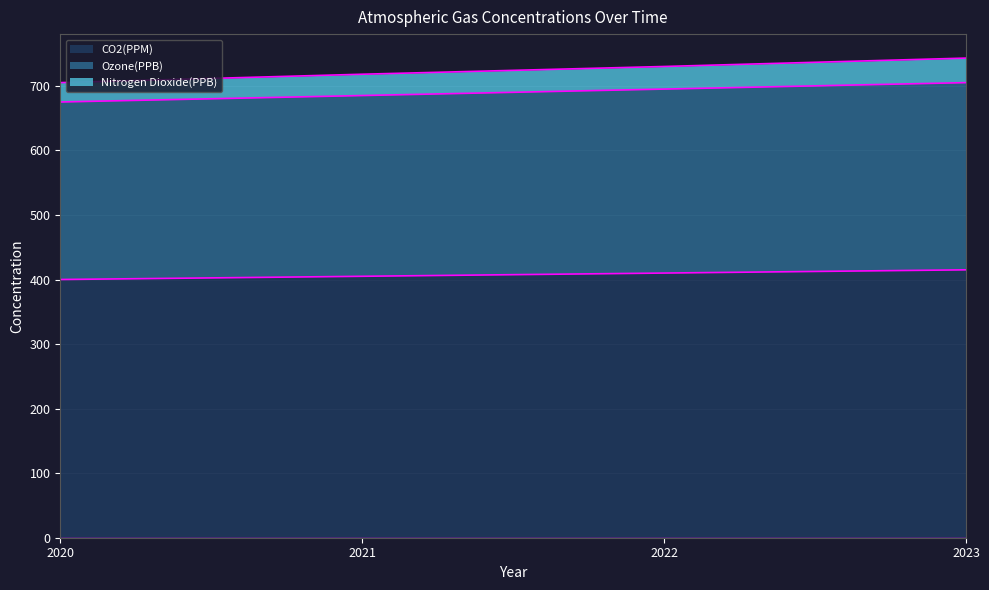

At how many categories does at least one series exceed 490?

4